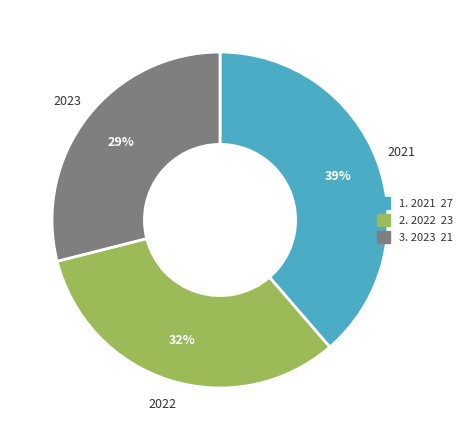

What is the ratio of the value at 2023 to the value at 2021?

0.7